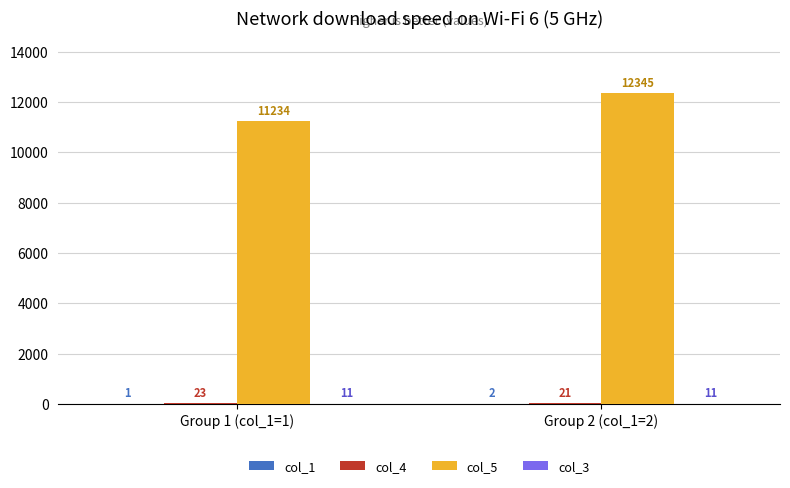

Count the number of data series in this chart.

4